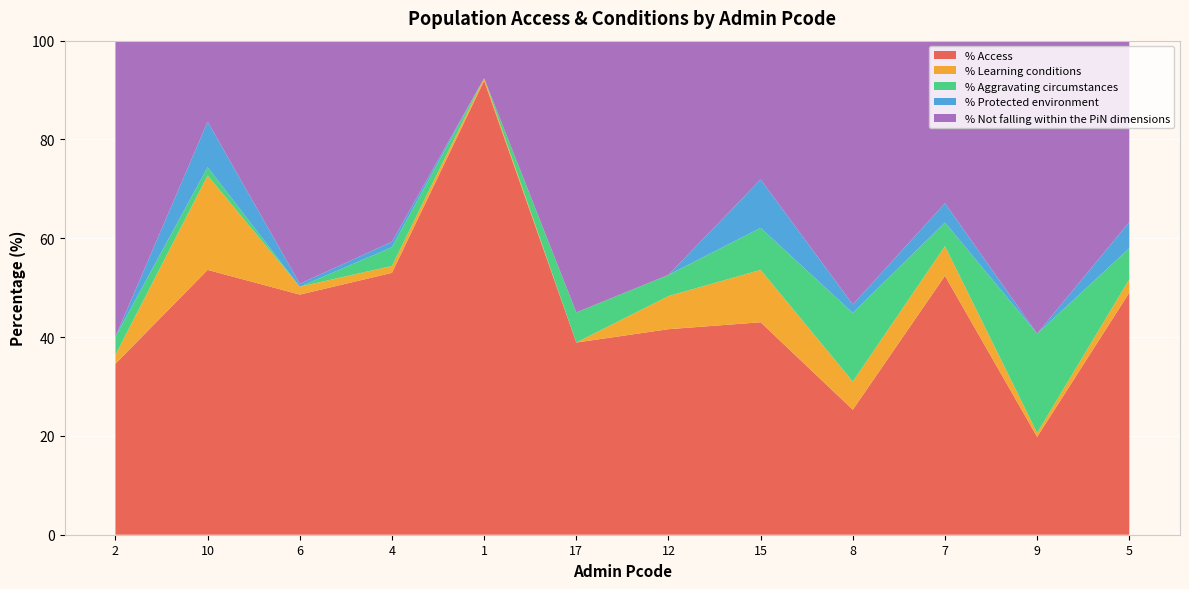

Reading left to right, extract all data points from this chart.

% Access: 34.6	53.6	48.6	53.0	91.9	38.9	41.6	43.0	25.3	52.4	19.8	49.0
% Learning conditions: 1.8	19.1	1.6	1.4	0.5	0.0	6.7	10.6	5.7	6.0	0.8	2.7
% Aggravating circumstances: 3.7	1.7	0.0	3.8	0.0	6.1	4.3	8.5	13.9	4.8	20.1	6.3
% Protected environment: 0.0	9.2	0.6	1.1	0.0	0.0	0.0	9.8	1.7	3.9	0.0	5.3
% Not falling within the PiN dimensions: 59.9	16.4	49.2	40.7	7.6	55.0	47.3	28.0	53.4	32.9	59.3	36.7